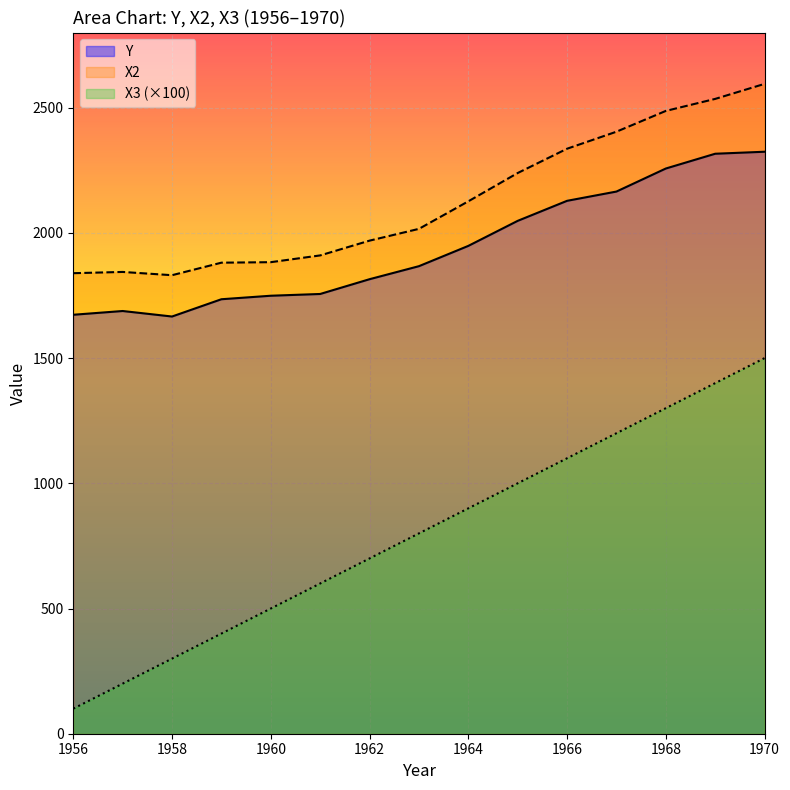

What is the value of the Y point at the 8th from the left?

1867